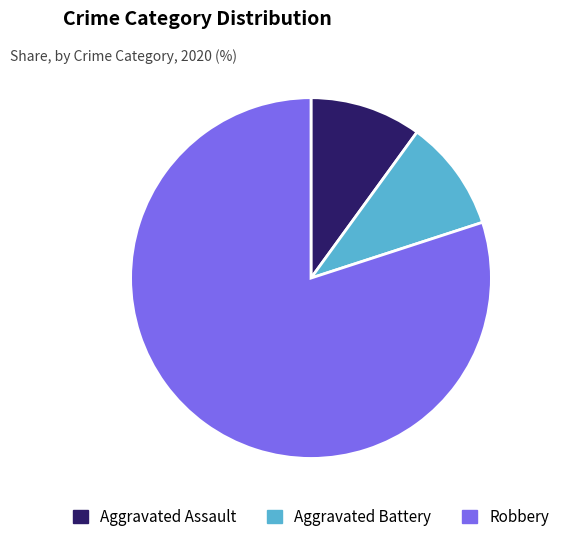

Is there any slice that represents more than half of the pie?

Yes